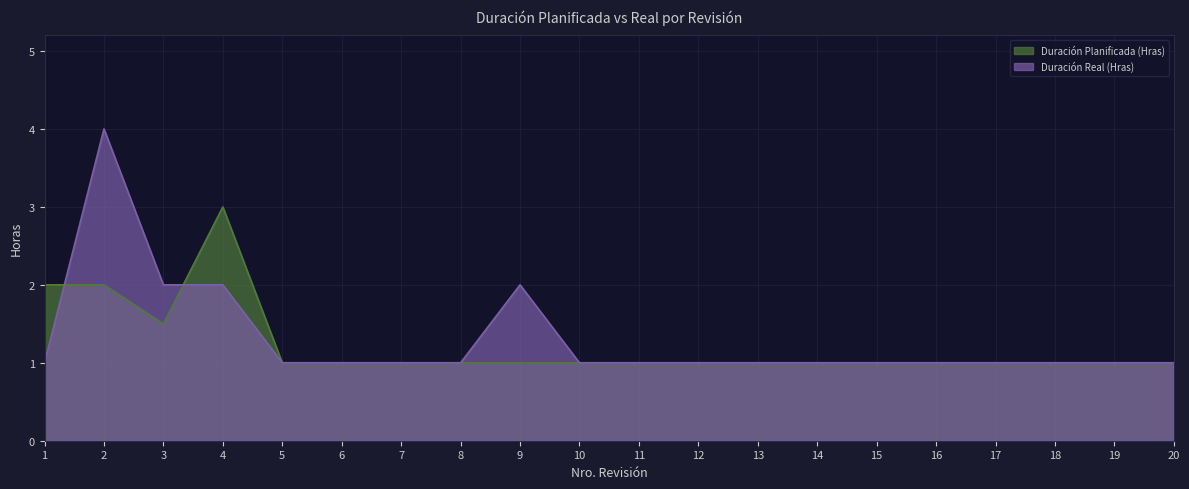

What is the sum of all Duración Real (Hras) values?

26.0